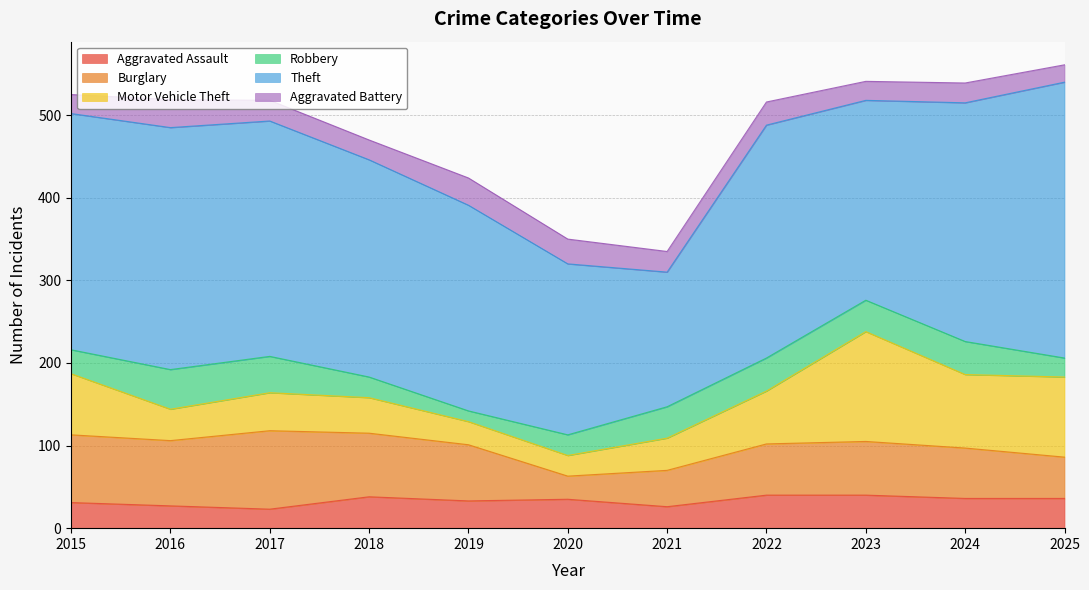

What is the value of the Aggravated Battery point at the 5th from the left?

33